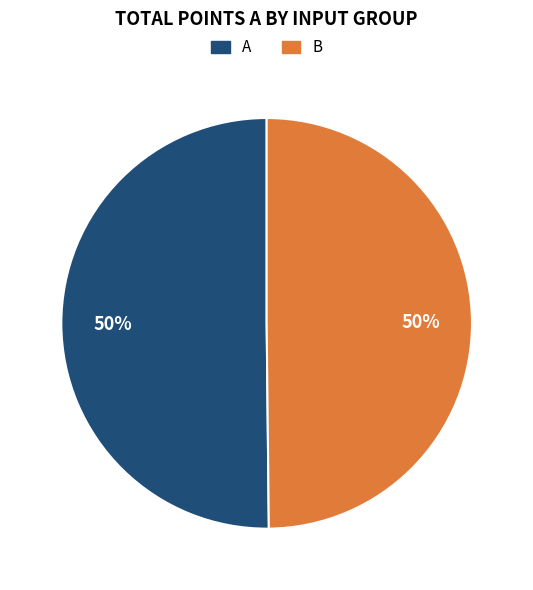

To the nearest percent, what is the combined percentage of A and B?

100%